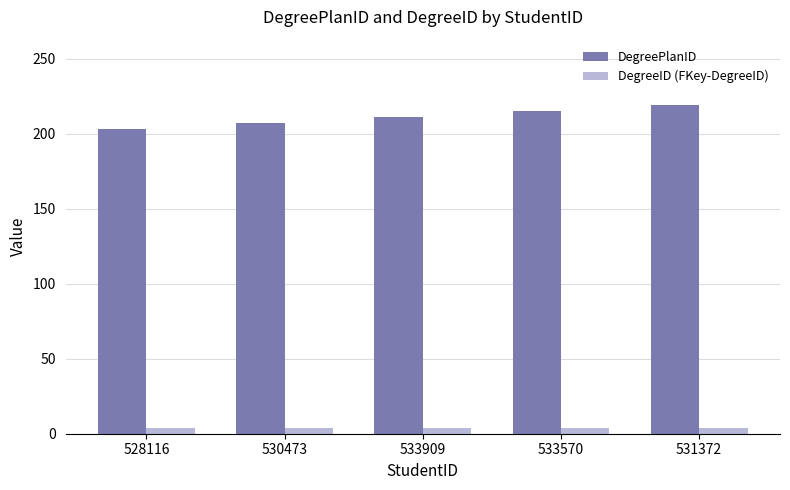

What is the sum of the DegreeID (FKey-DegreeID) values at 533570 and 530473?

8